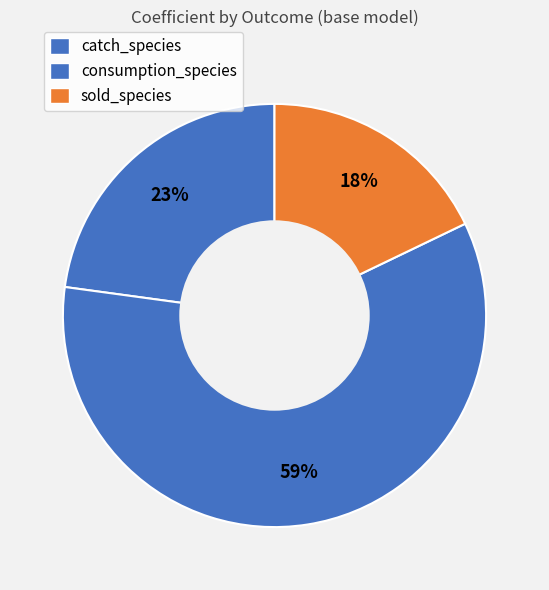

True or false: consumption_species accounts for 71% of the total.

False